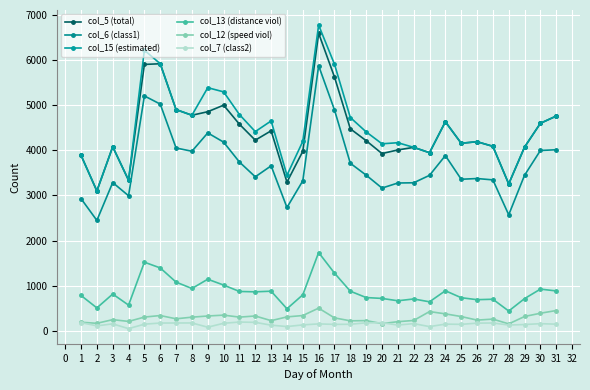

How many lines are shown in the chart?

6